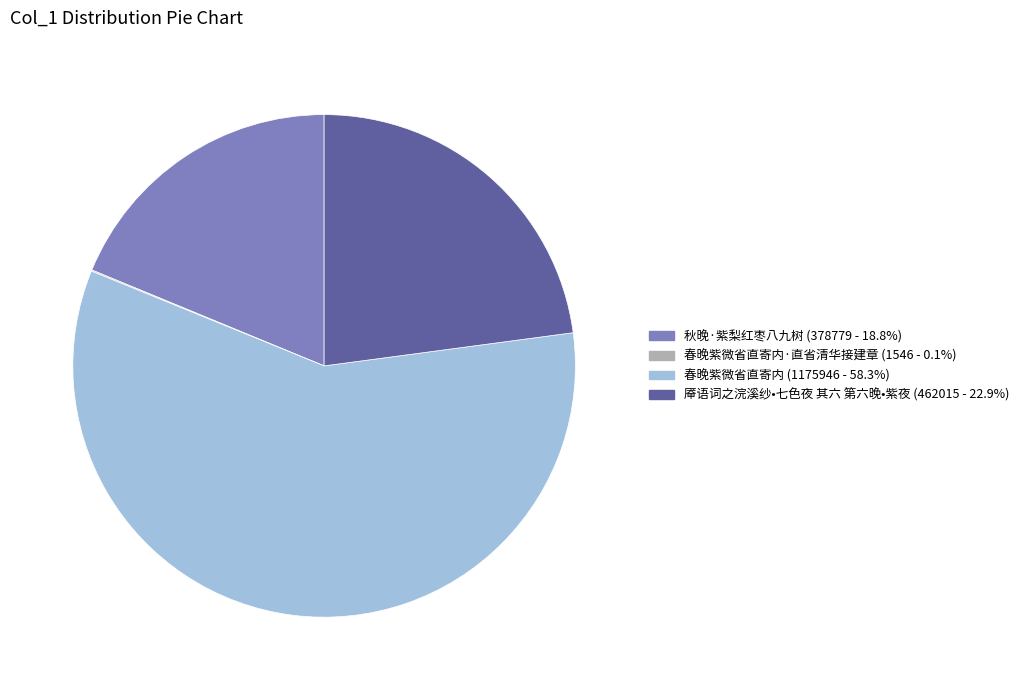

Is there a majority slice in this chart?

Yes